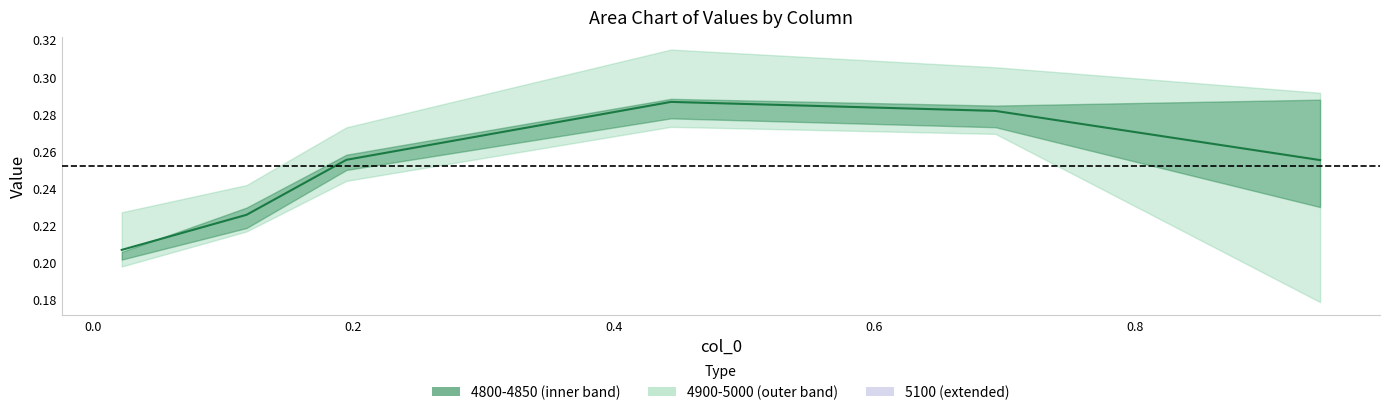

How many times do 4900 and 4850 cross each other?

1